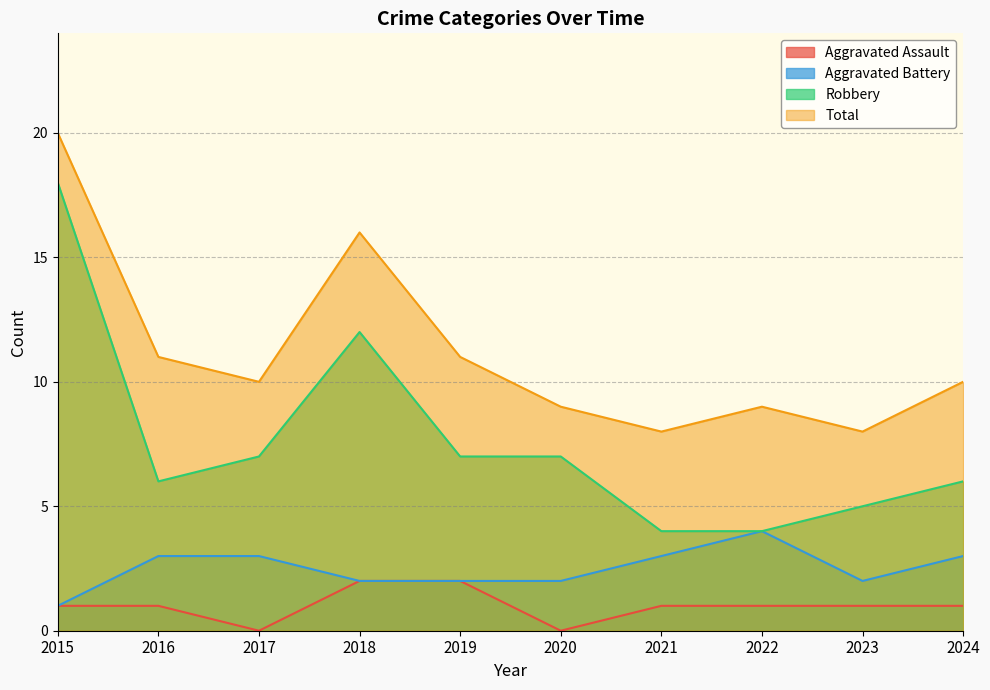

Is it true that Total equals 9 at 2020?

True